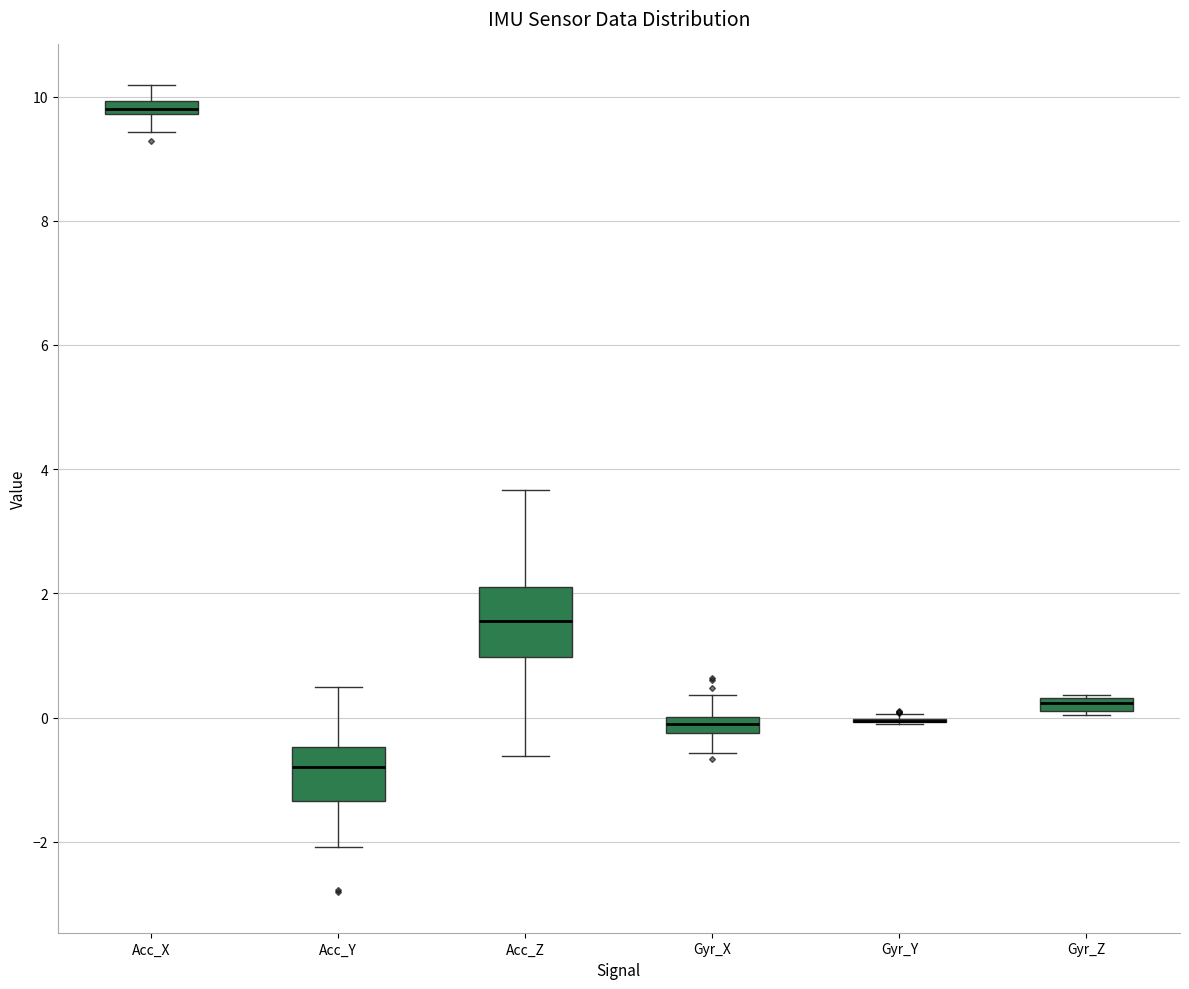

Comparing the boxes themselves (not the whiskers), which one is the tallest?

Acc_Z